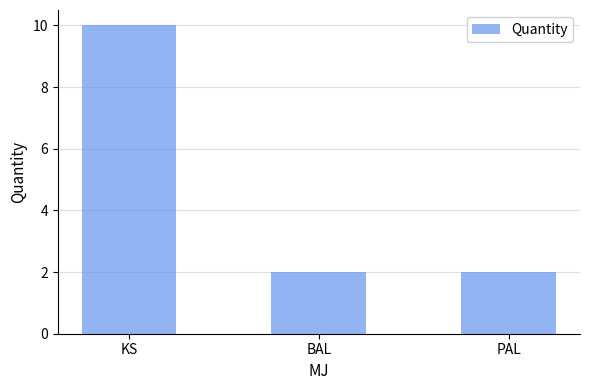

What is the label of the 1st bar from the left?

KS